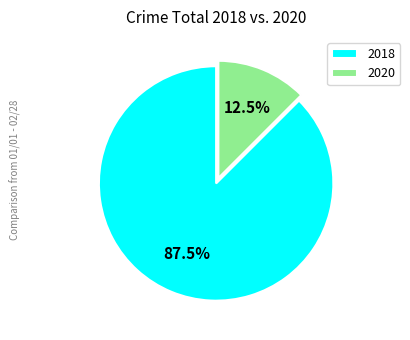

What is the total percentage of 2018 and 2020?

100.0%